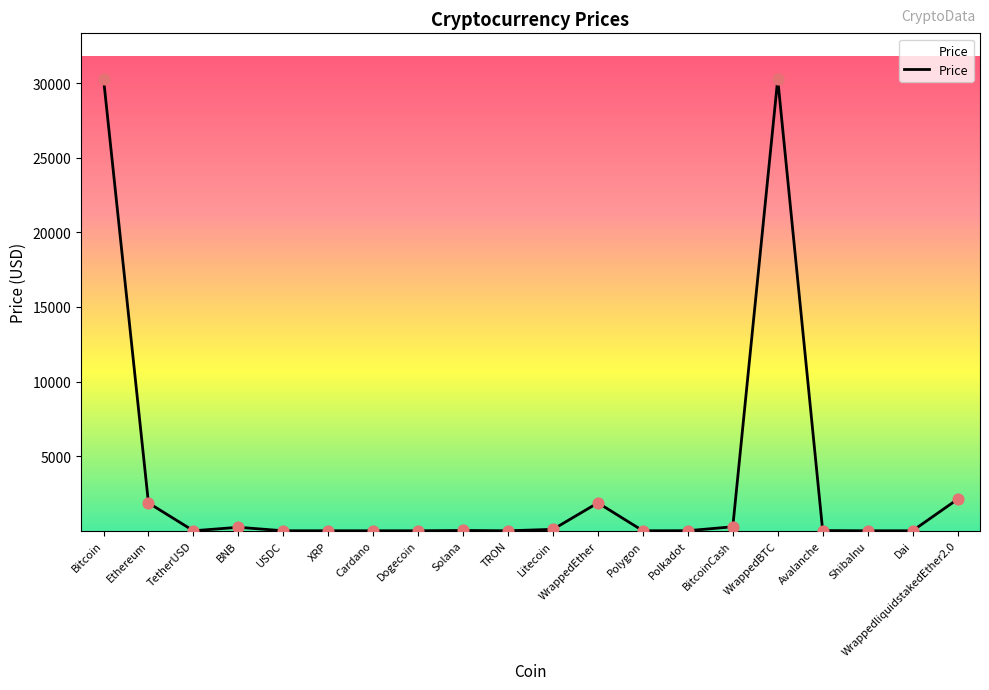

Between WrappedBTC and Dai, which is larger?

WrappedBTC